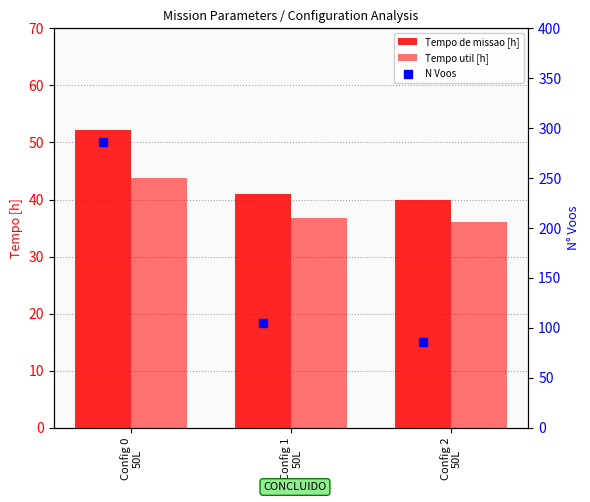

Which series reaches the maximum Y coordinate?

N Voos